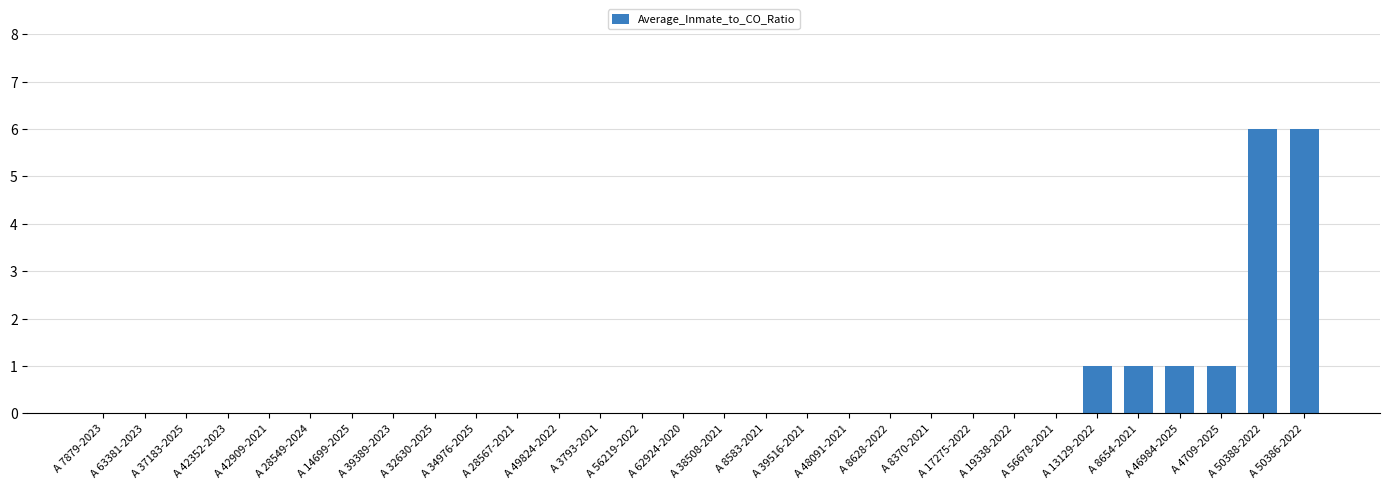

How many distinct data groups are displayed?

1